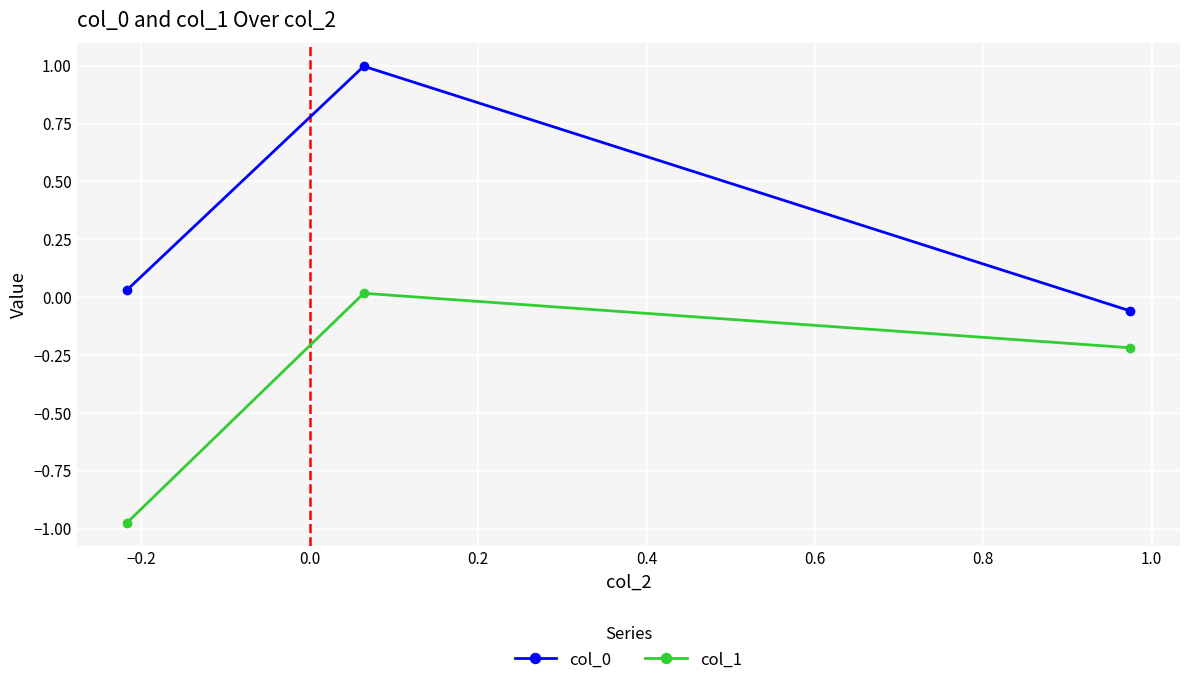

Does the chart display data point markers on the line(s)?

Yes